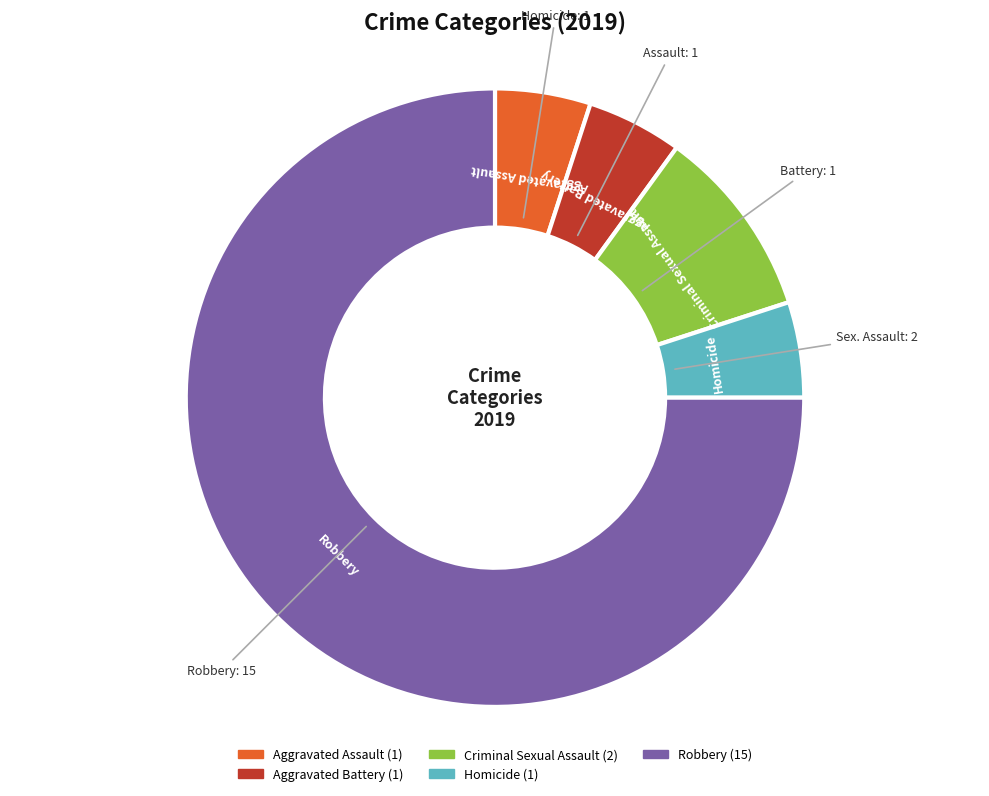

Does Aggravated Battery represent more than half of the total?

No